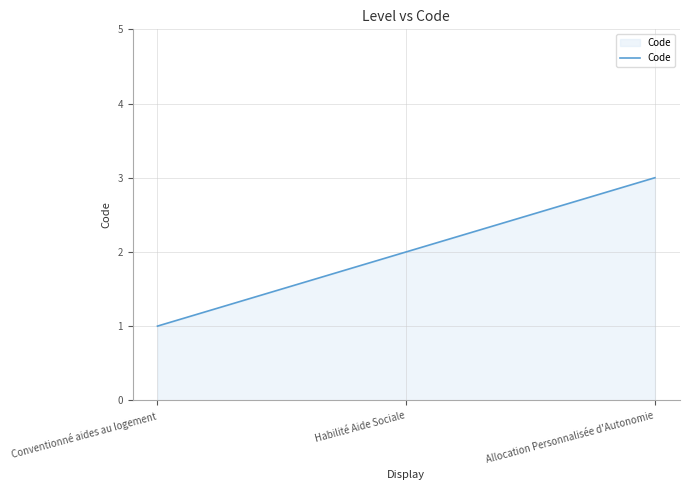

Which category has the lowest value across all series?

Conventionné aides au logement